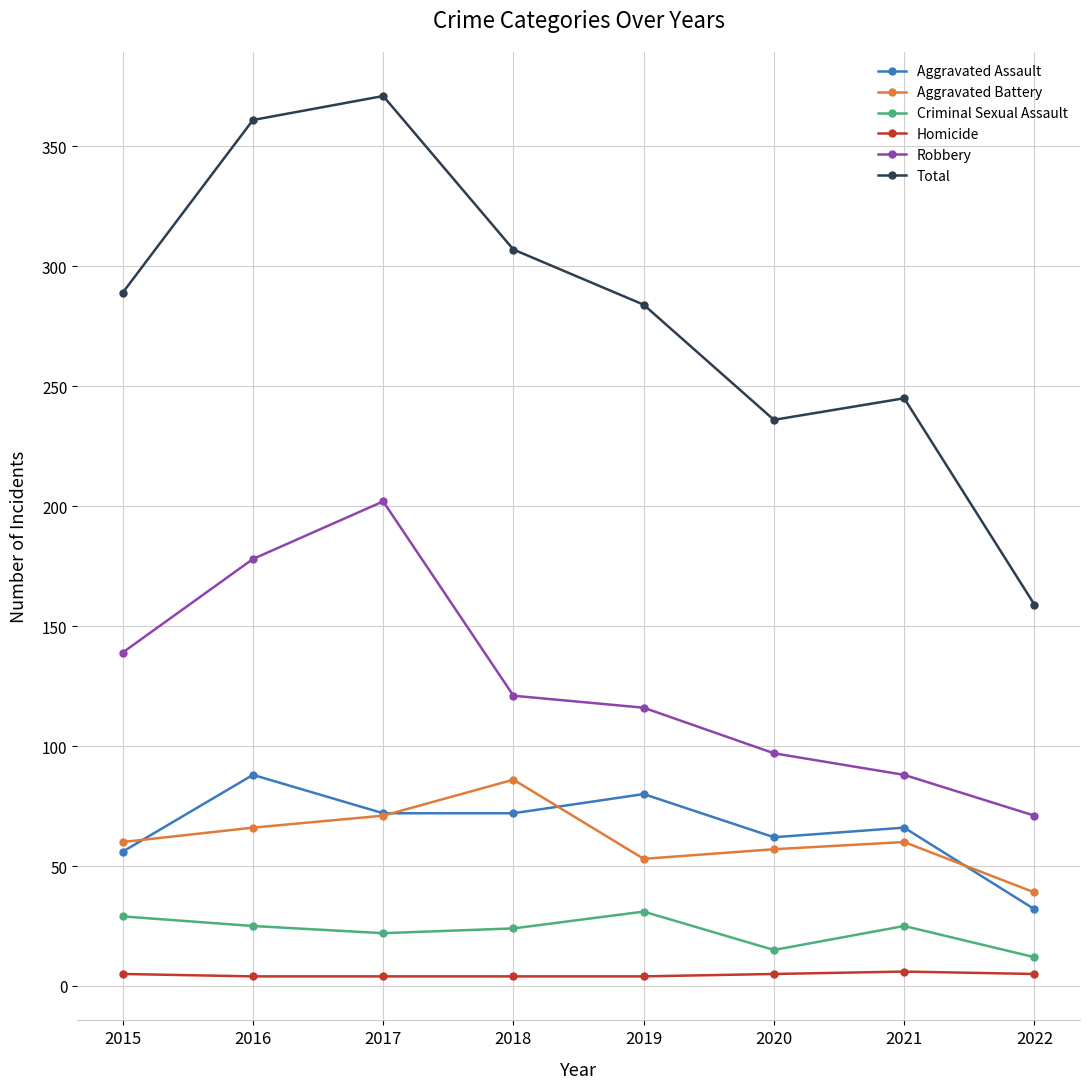

Is it true that Aggravated Battery equals 57 at 2020?

True